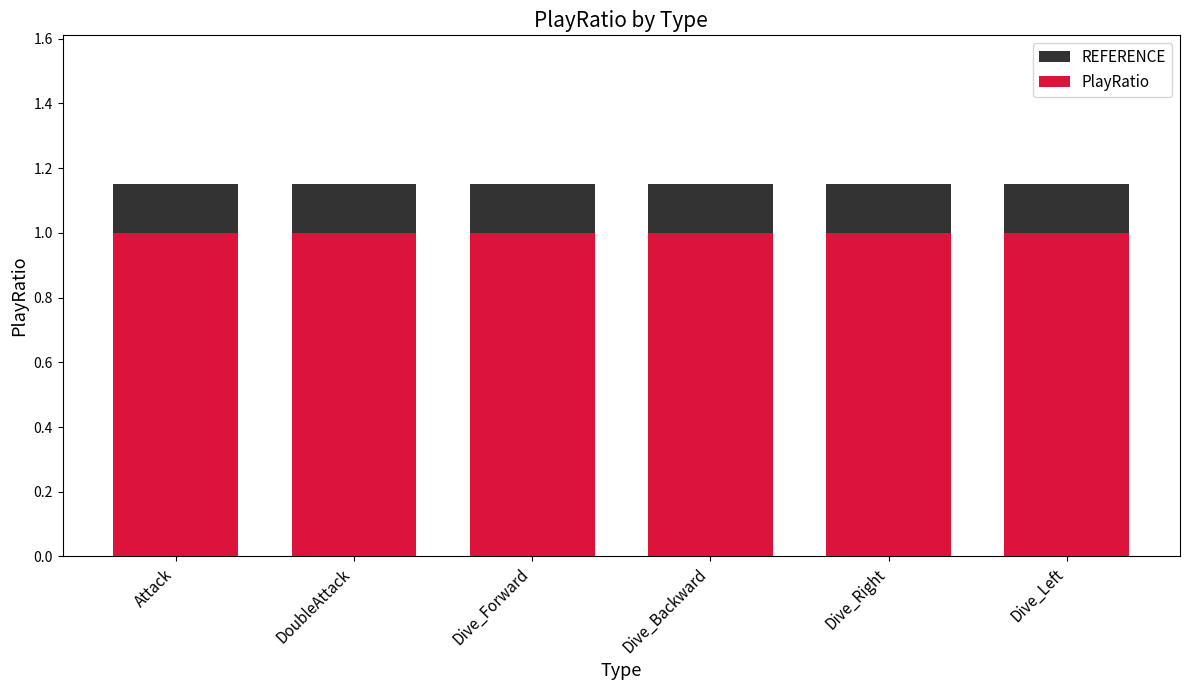

At which category does the chart reach its minimum across all series?

Attack